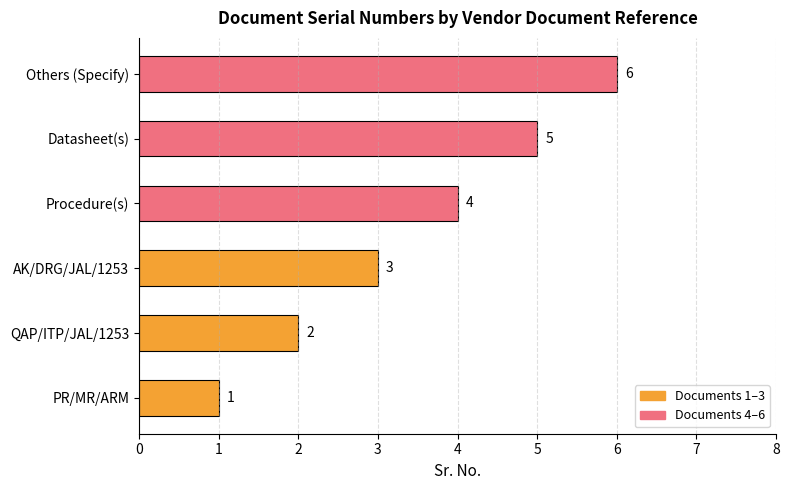

Is it true that the value at PR/MR/ARM is 0?

False